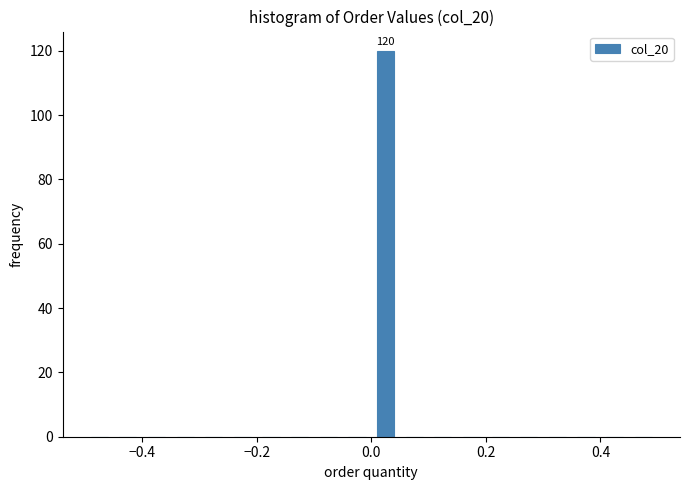

Around what value on the x-axis is the tallest bar? Give the approximate position of its centre, as read against the axis.

0.02